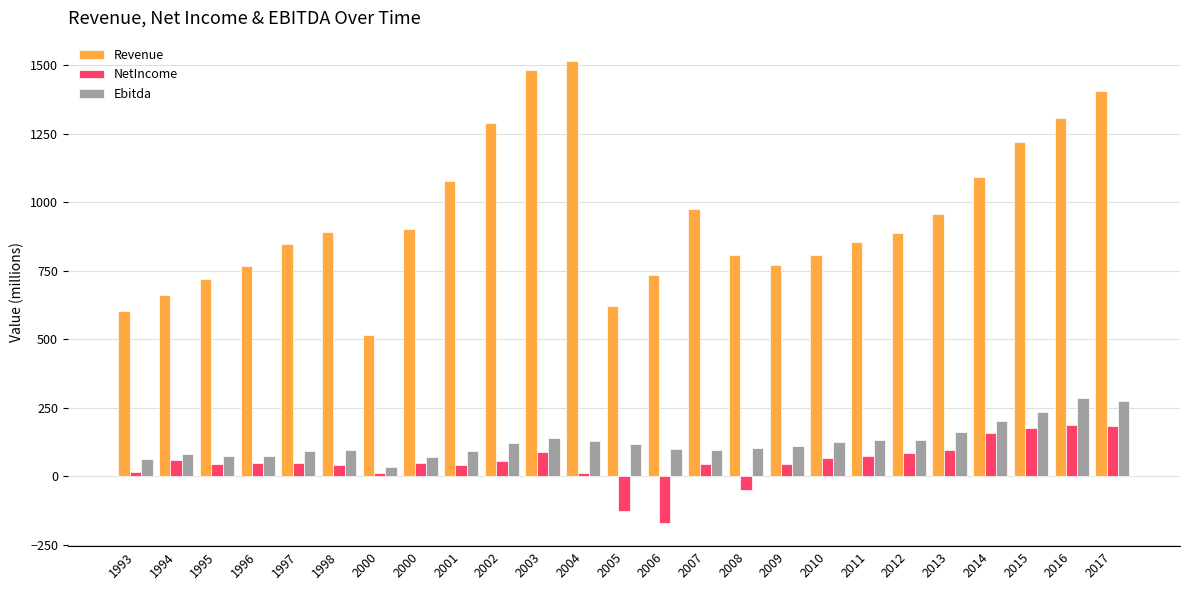

Are the bars grouped side by side (vs. stacked)?

Yes